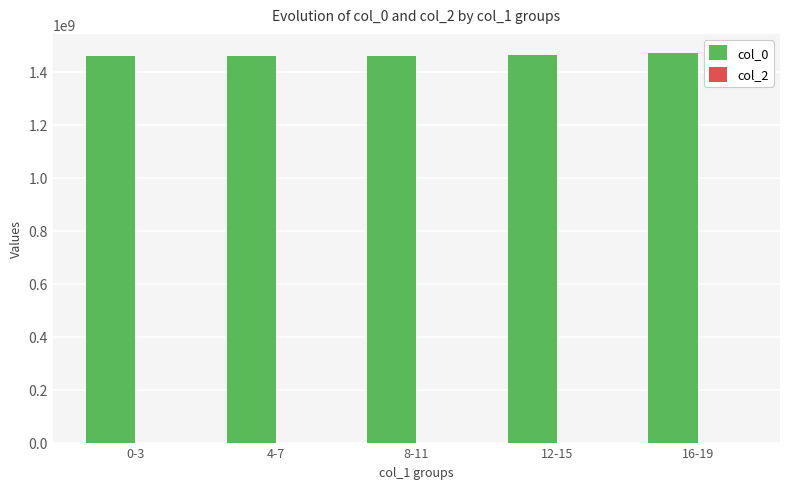

Is it true that the value at 0-3 is 2511892040?

False